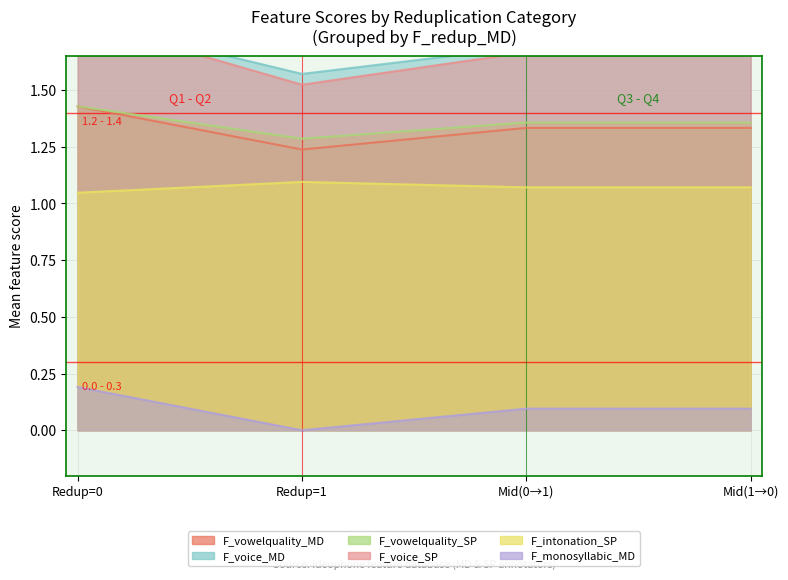

Is it true that F_intonation_SP equals 1.1 at F_redup_MD=0?

True